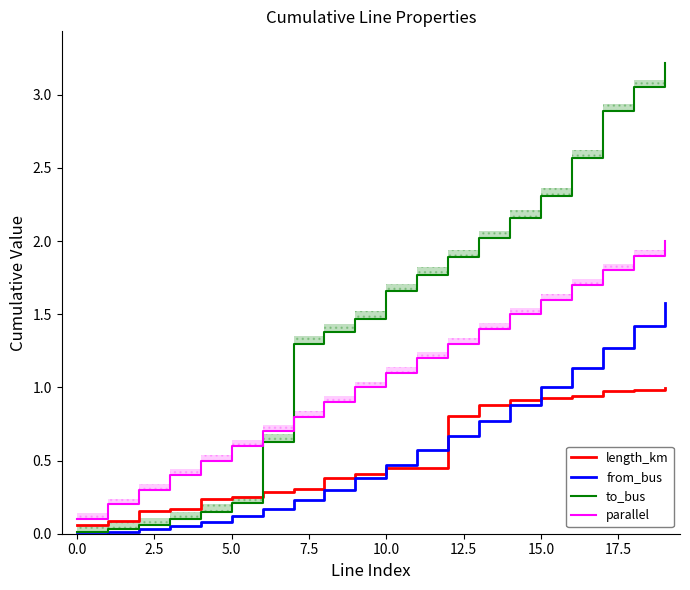

The value of from_bus at 10.0 is 0.5. True or false?

True